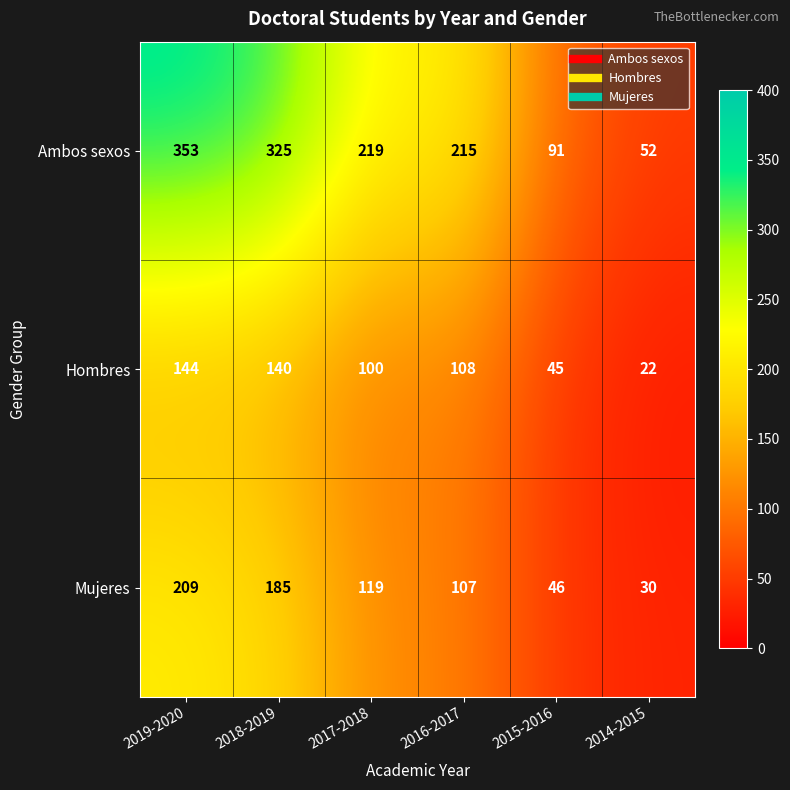

What is the spread (max minus min) of values at 2014-2015?

30